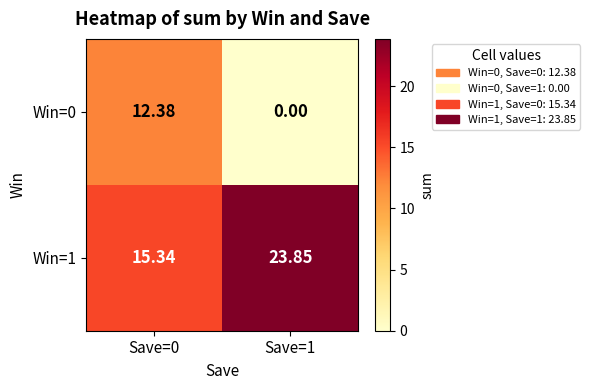

How many values in Win=0 are above zero?

1